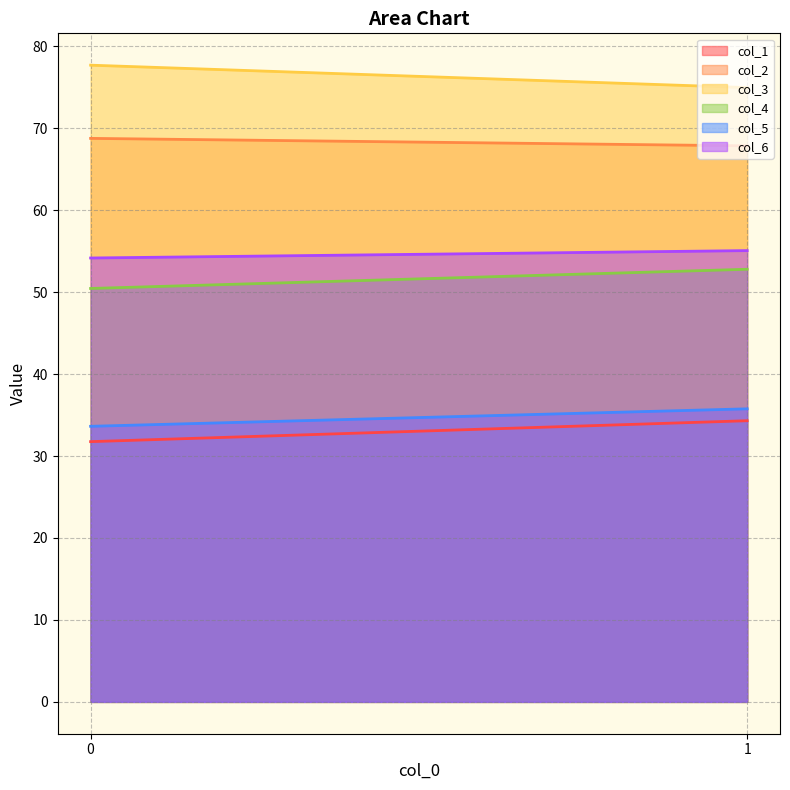

Which series has the largest total across all categories?

col_3